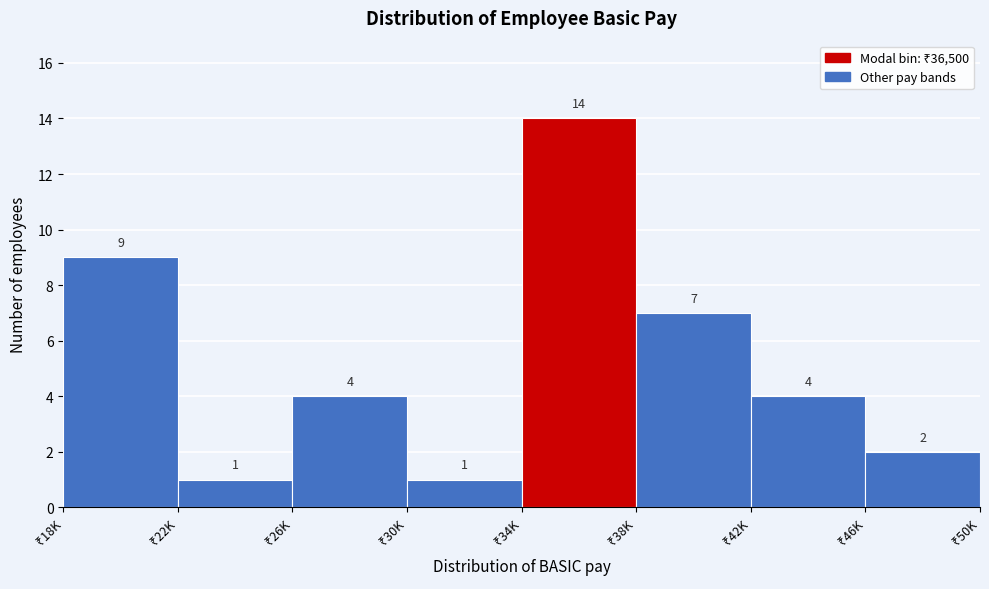

Reading left to right, extract all data points from this chart.

9	1	4	1	14	7	4	2